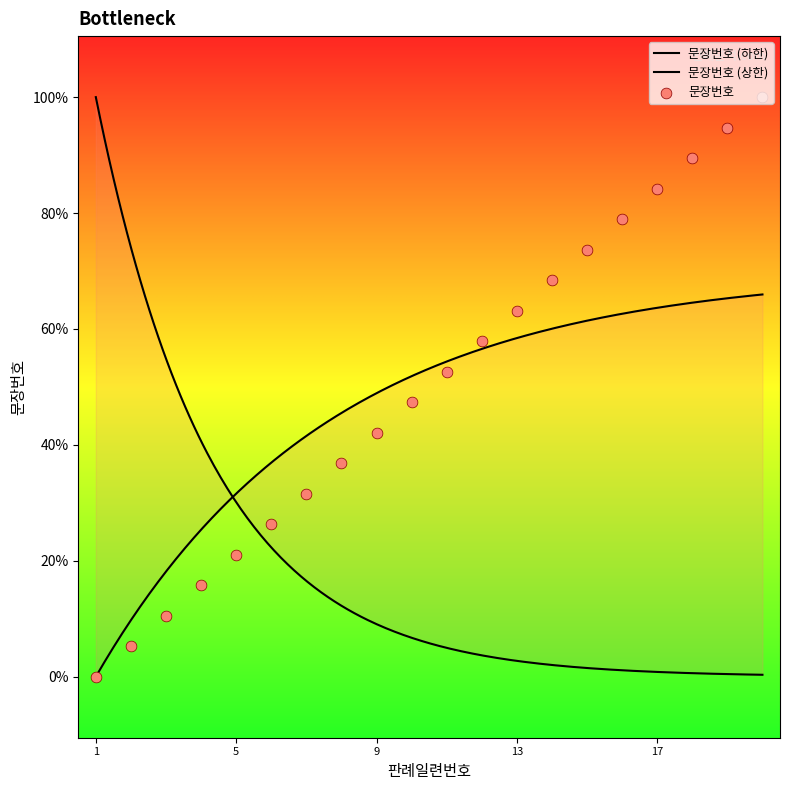

Between 4 and 3, which is larger?

4